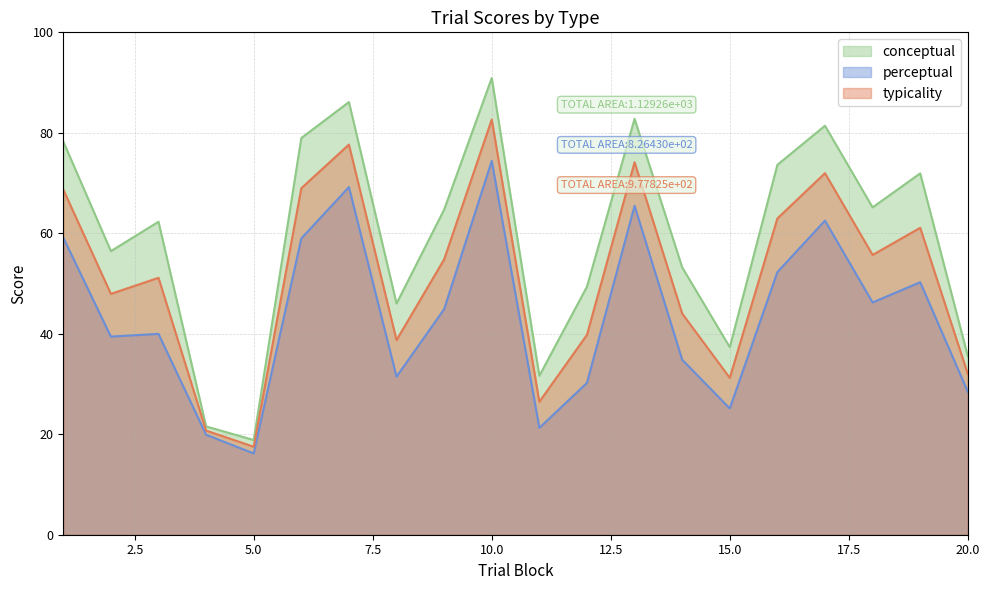

List the series in order of their peak value, lowest first.

perceptual, typicality, conceptual